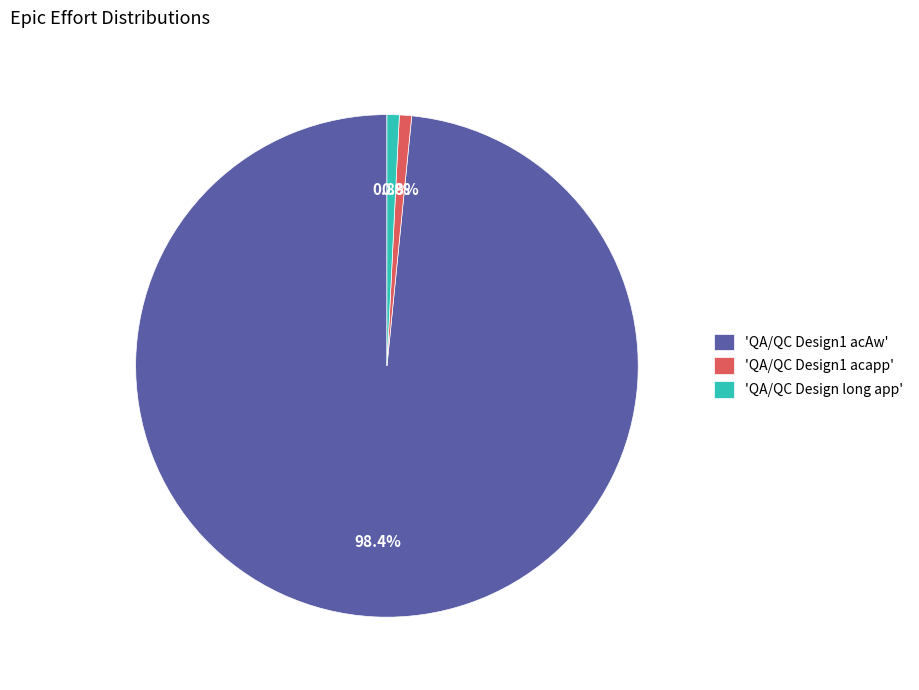

How many segments does this pie chart have?

3